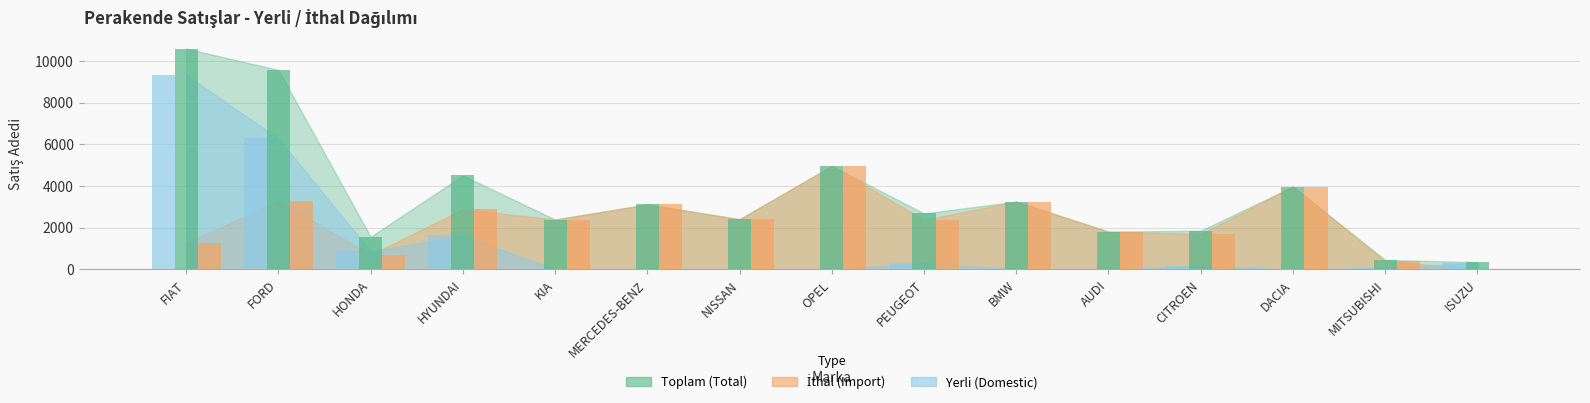

What is the approximate value of Toplam (Total) at AUDI?

1810